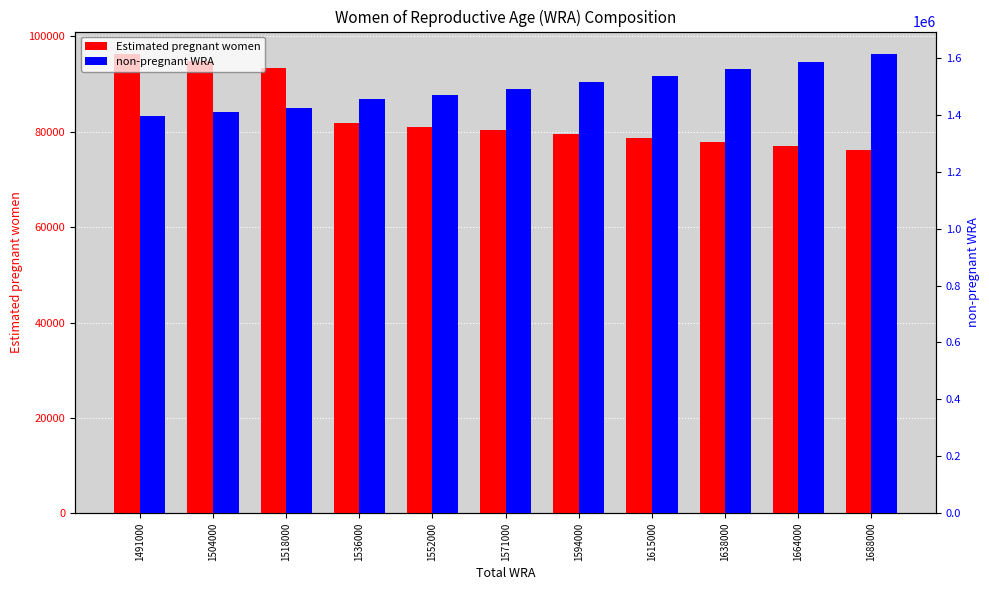

Rank the series at 1688000 from lowest to highest value.

Estimated pregnant women, non-pregnant WRA